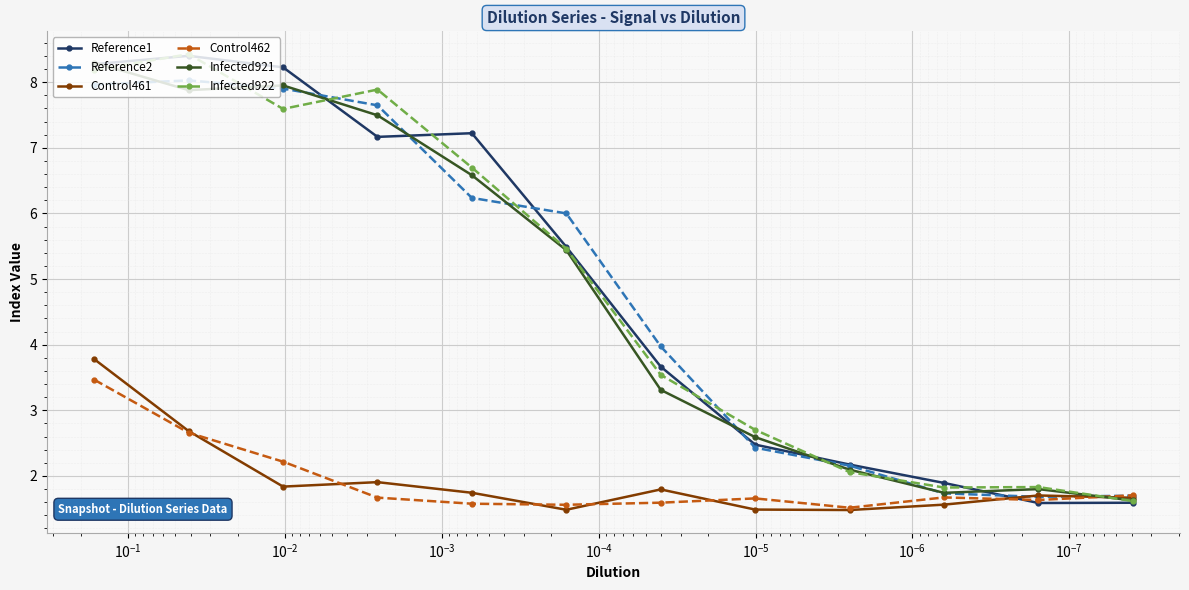

How many times do Reference1 and Control462 cross each other?

1